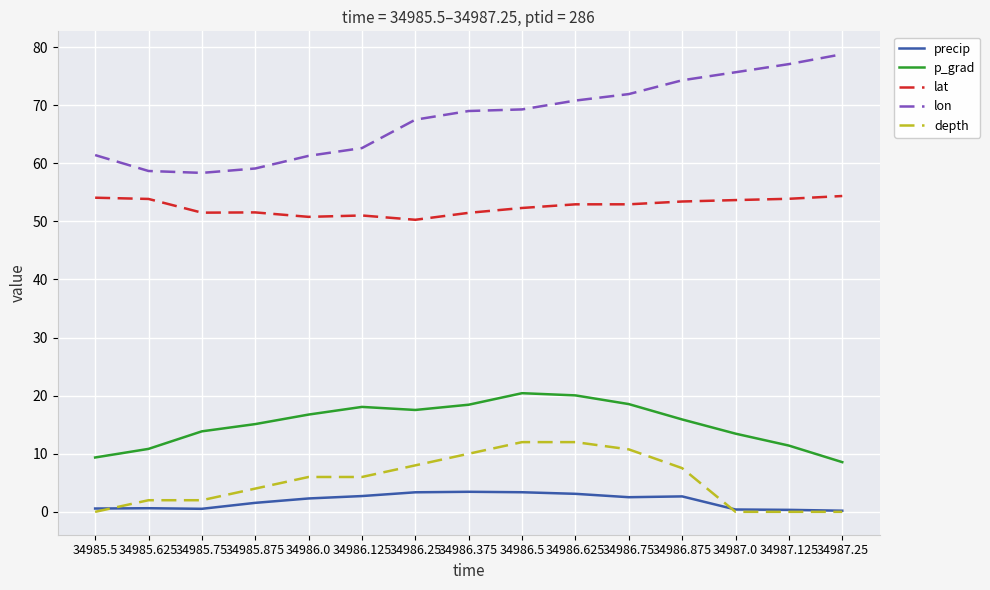

Does the chart display data point markers on the line(s)?

No